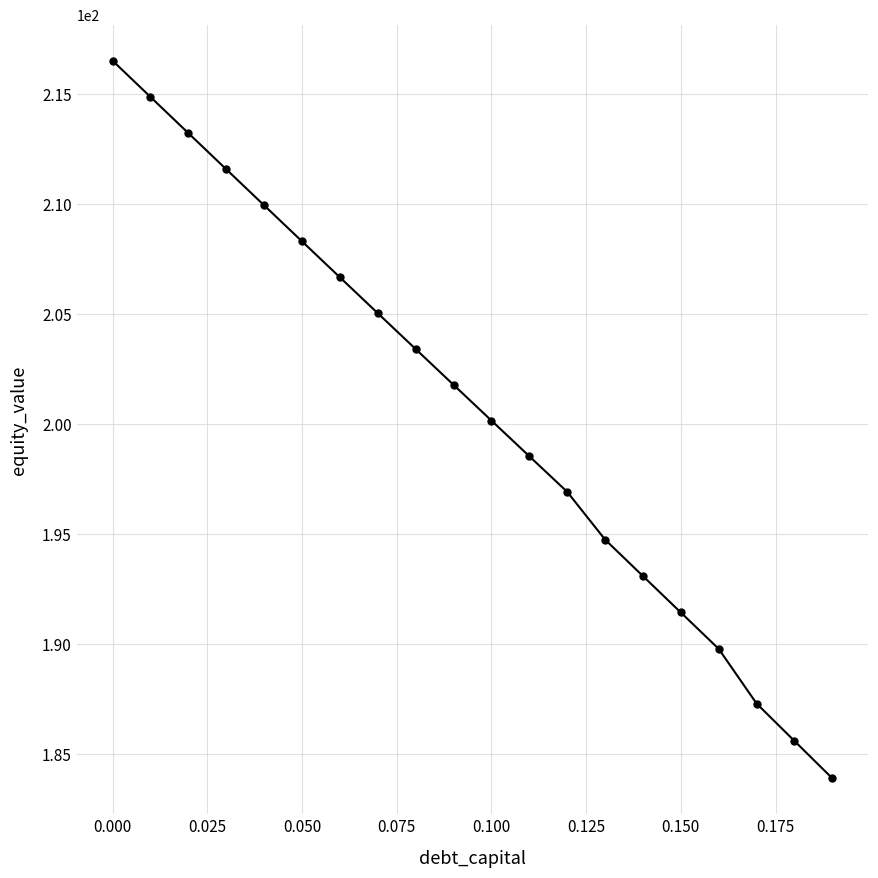

What is the value of the 5th point from the left?

209.9